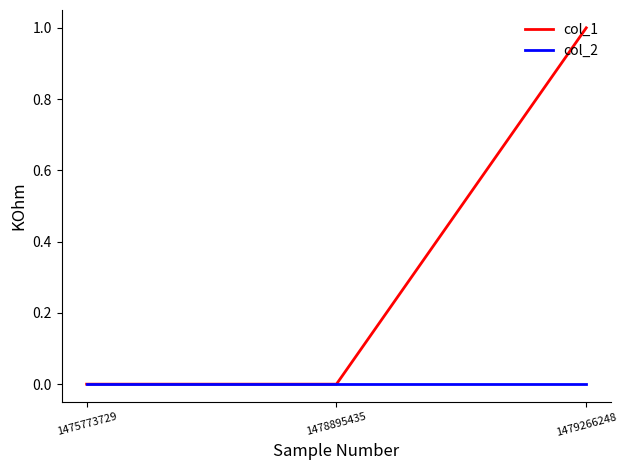

Reading left to right, what are all the values shown in this chart?

col_1: 0	0	1
col_2: 0	0	0